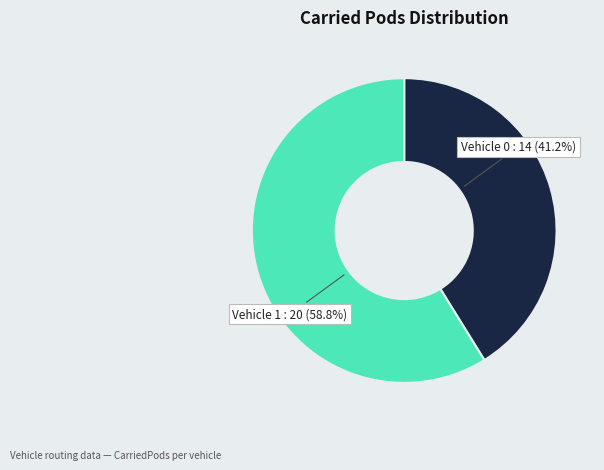

To the nearest percent, what is the combined percentage of Vehicle 0 and Vehicle 1?

100%